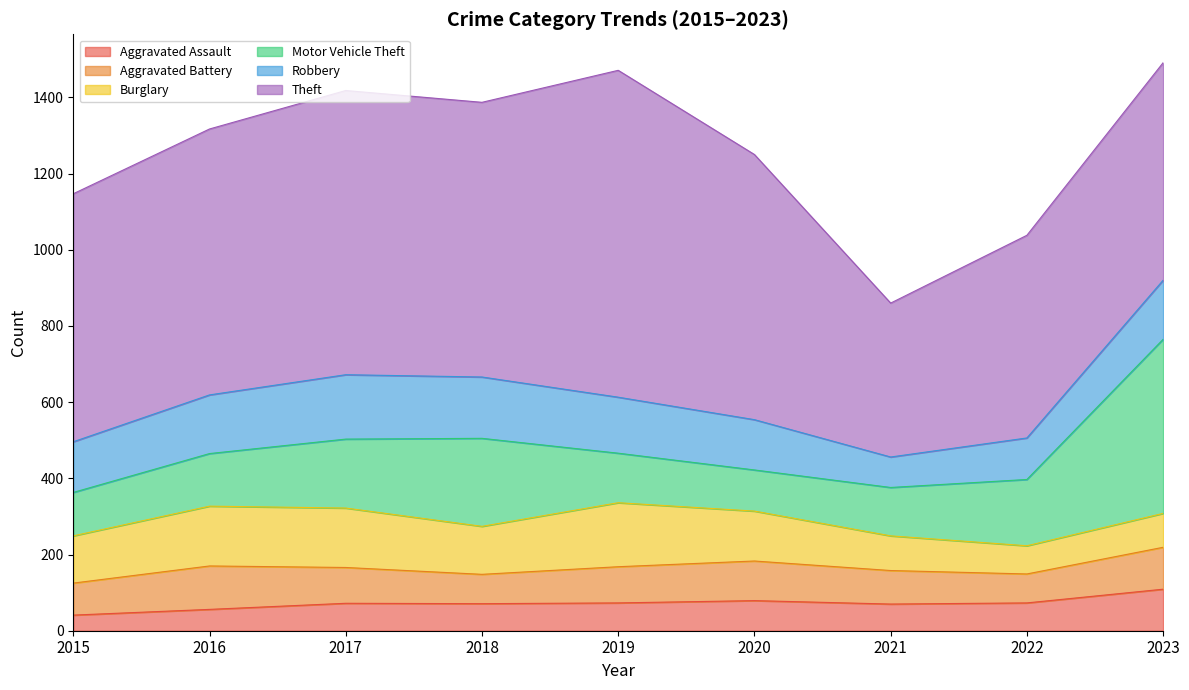

Reading right to left, extract all data points from this chart.

Aggravated Assault: 2023=109	2022=73	2021=70	2020=79	2019=73	2018=71	2017=72	2016=56	2015=41
Aggravated Battery: 2023=110	2022=76	2021=88	2020=104	2019=95	2018=77	2017=94	2016=114	2015=84
Burglary: 2023=89	2022=74	2021=91	2020=131	2019=168	2018=126	2017=156	2016=157	2015=124
Motor Vehicle Theft: 2023=457	2022=174	2021=127	2020=108	2019=130	2018=231	2017=181	2016=138	2015=114
Robbery: 2023=155	2022=109	2021=80	2020=132	2019=147	2018=161	2017=169	2016=154	2015=133
Theft: 2023=571	2022=532	2021=404	2020=696	2019=858	2018=721	2017=746	2016=698	2015=651